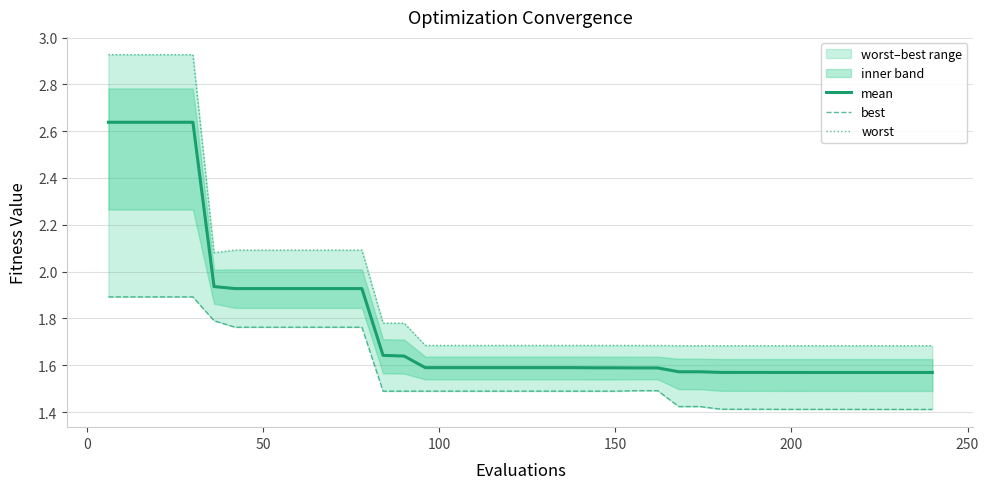

How many best values are between 1 and 2?

40